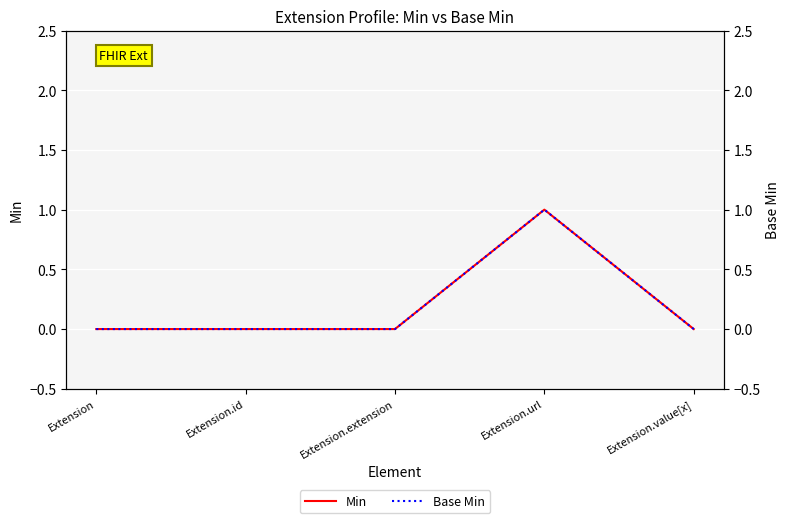

The Min series shows 2 at Extension.url. True or false?

False